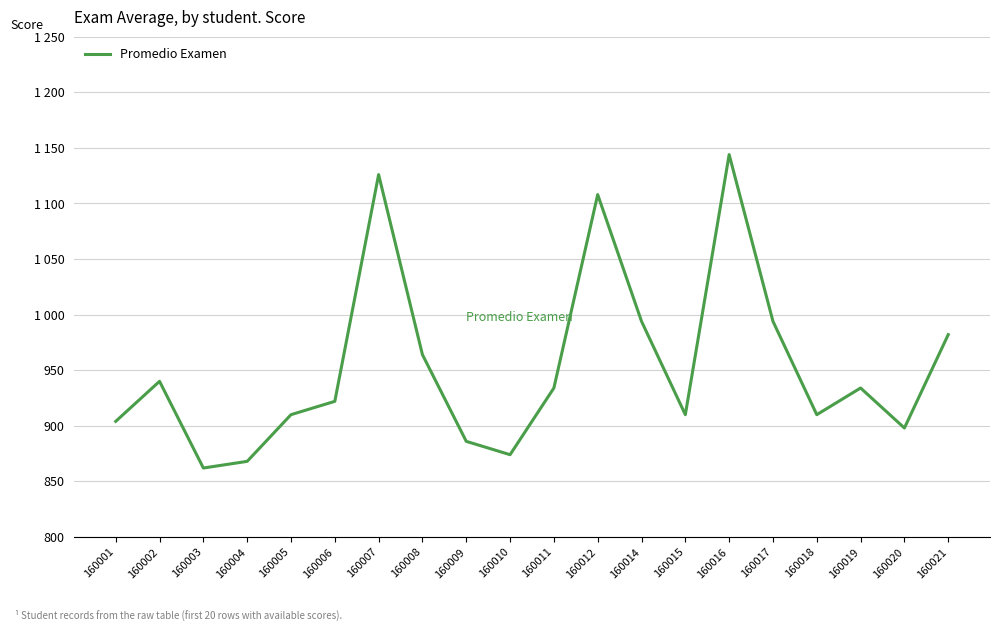

Does the chart have visible grid lines?

Yes